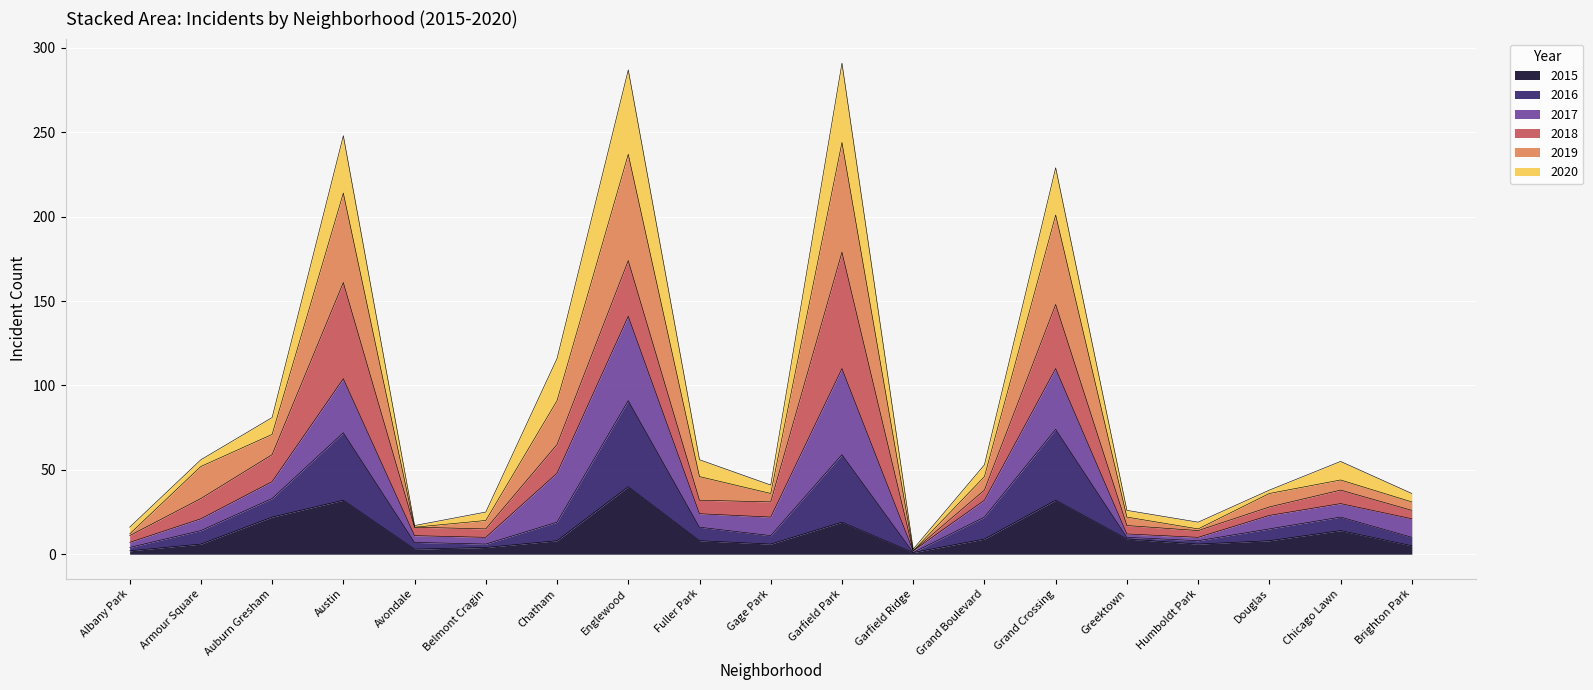

What is the total value across all series at Fuller Park?

56